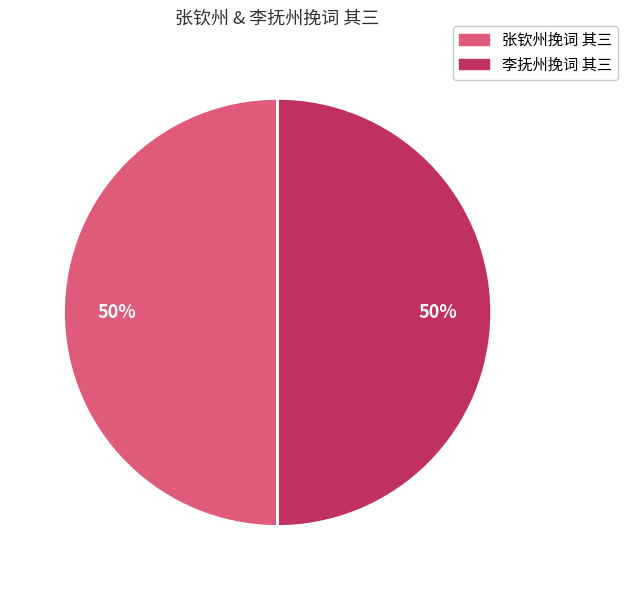

To the nearest percent, what is the combined percentage of 李抚州挽词 其三 and 张钦州挽词 其三?

100%